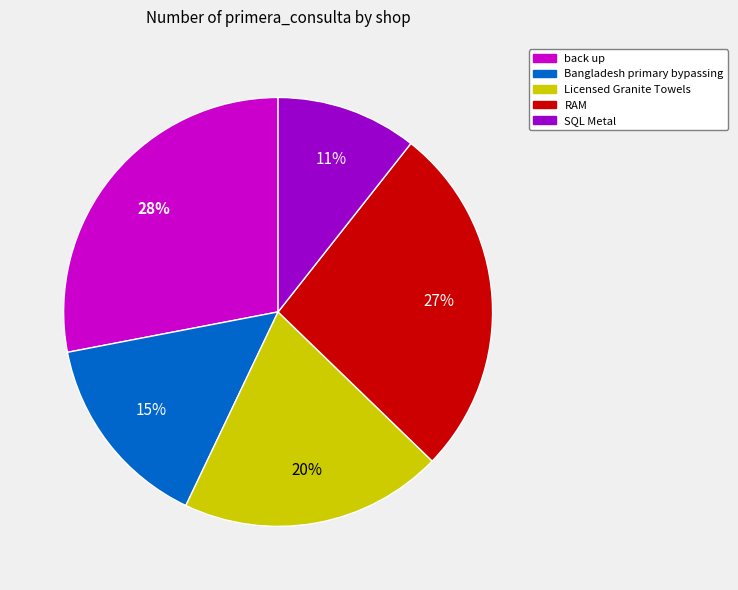

Rank the categories by value from lowest to highest.

SQL Metal, Bangladesh primary bypassing, Licensed Granite Towels, RAM, back up